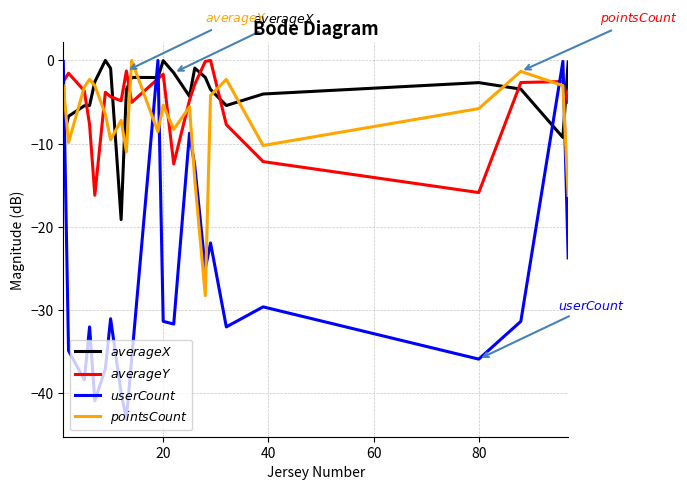

How many lines are shown in the chart?

4